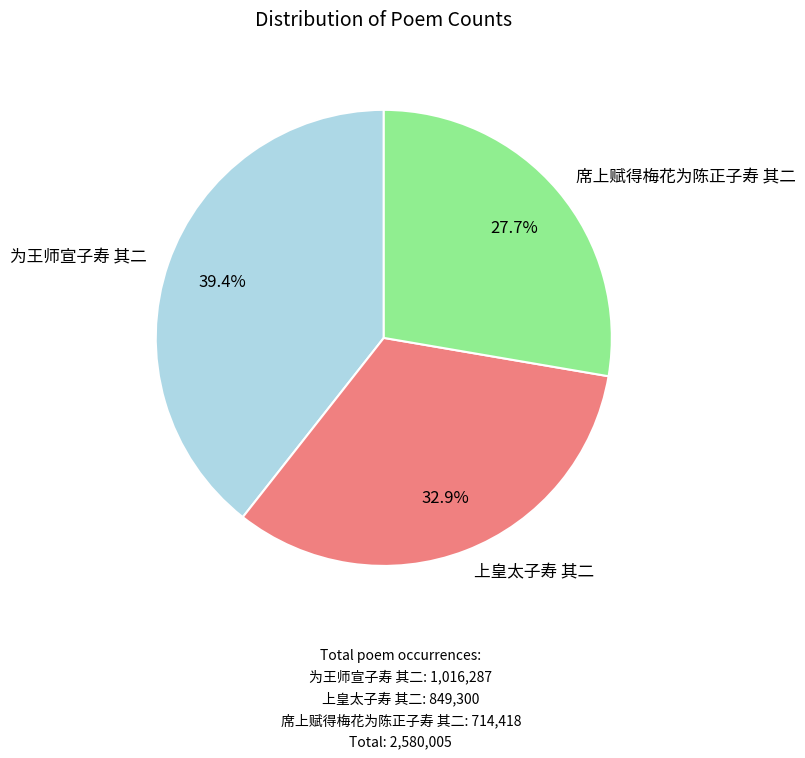

Is there a majority slice in this chart?

No